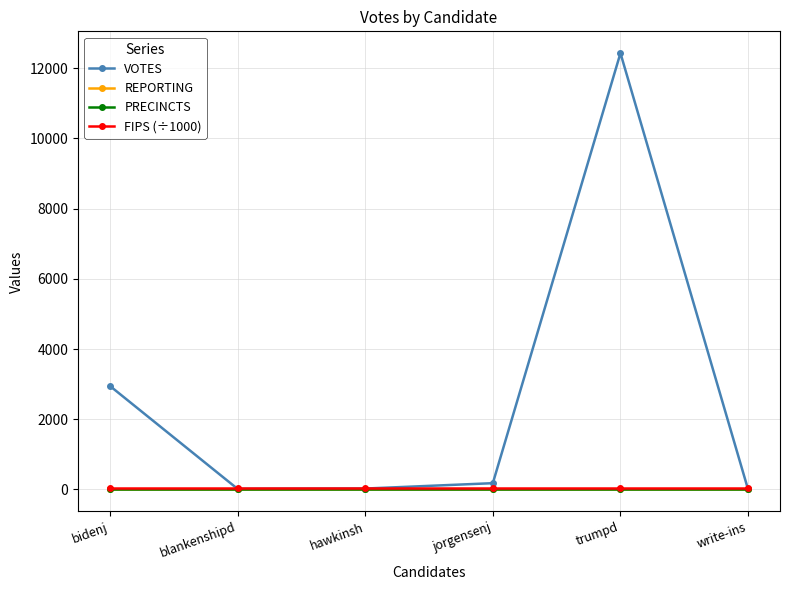

How many series are shown in this chart?

4